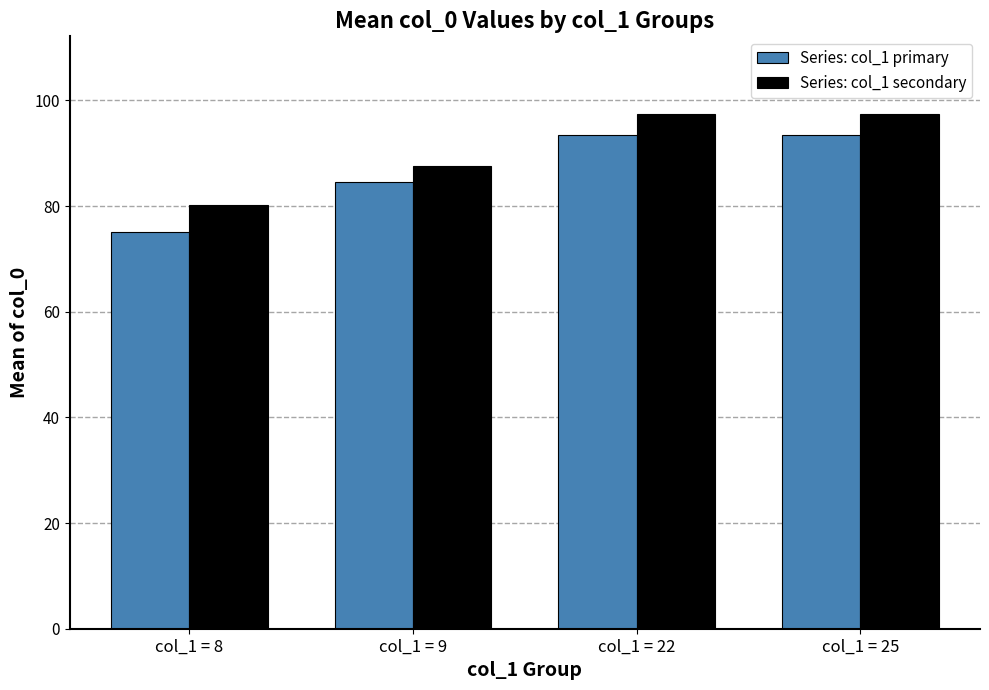

Reading left to right, extract all data points from this chart.

Series: col_1 primary: col_1 = 8=75.1	col_1 = 9=84.6	col_1 = 22=93.5	col_1 = 25=93.5
Series: col_1 secondary: col_1 = 8=80.1	col_1 = 9=87.6	col_1 = 22=97.5	col_1 = 25=97.5